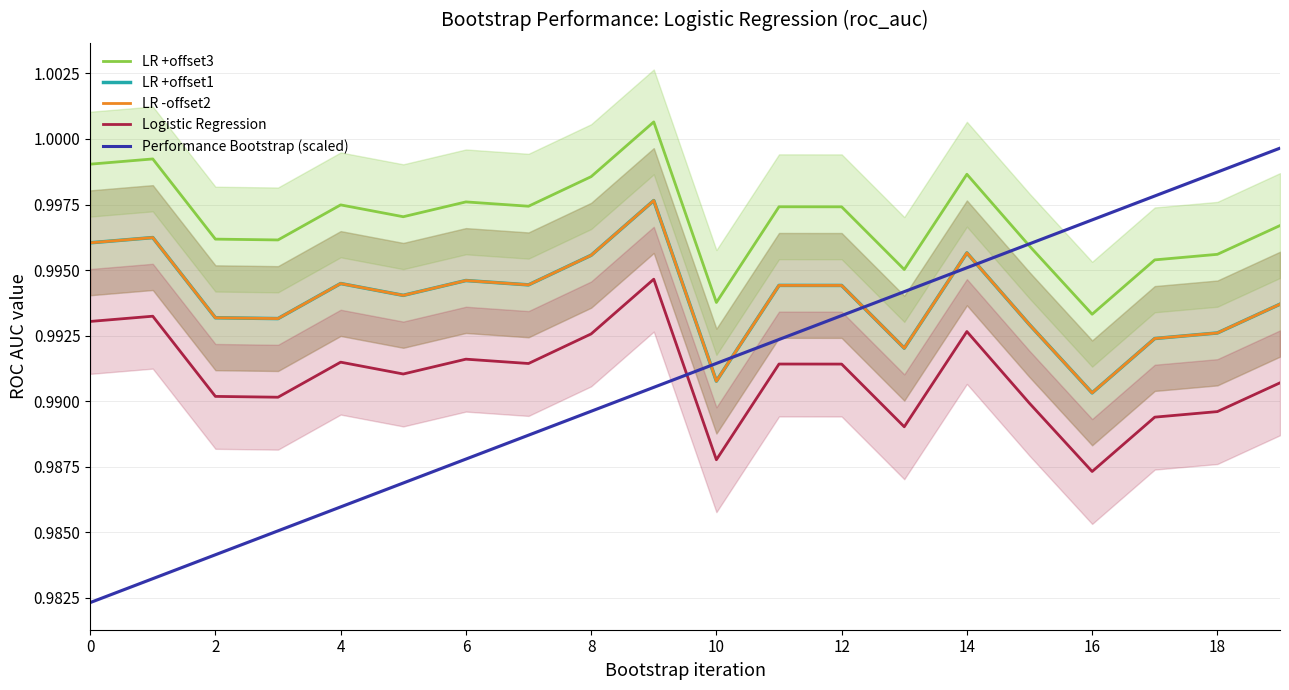

Is the value of Performance Bootstrap (scaled) at 12 greater than the value of LR -offset2 at 4?

No